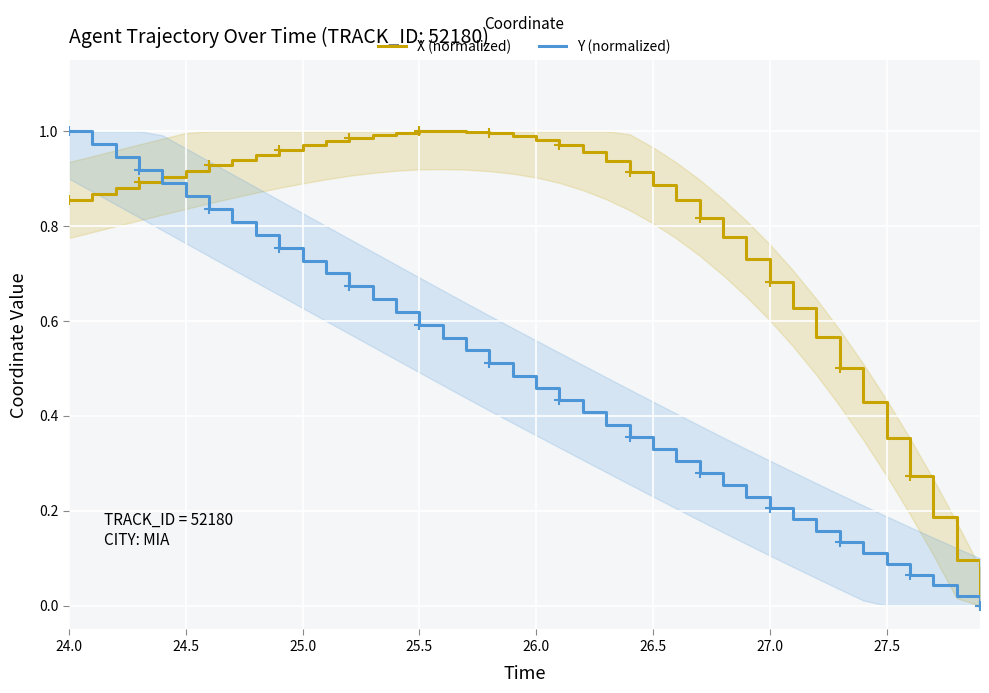

Which series has the largest range (max minus min)?

X (normalized)